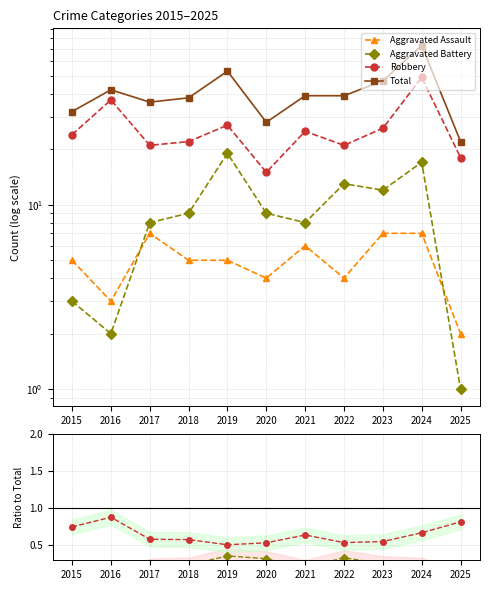

What is the approximate value of Robbery at 2016?

0.9